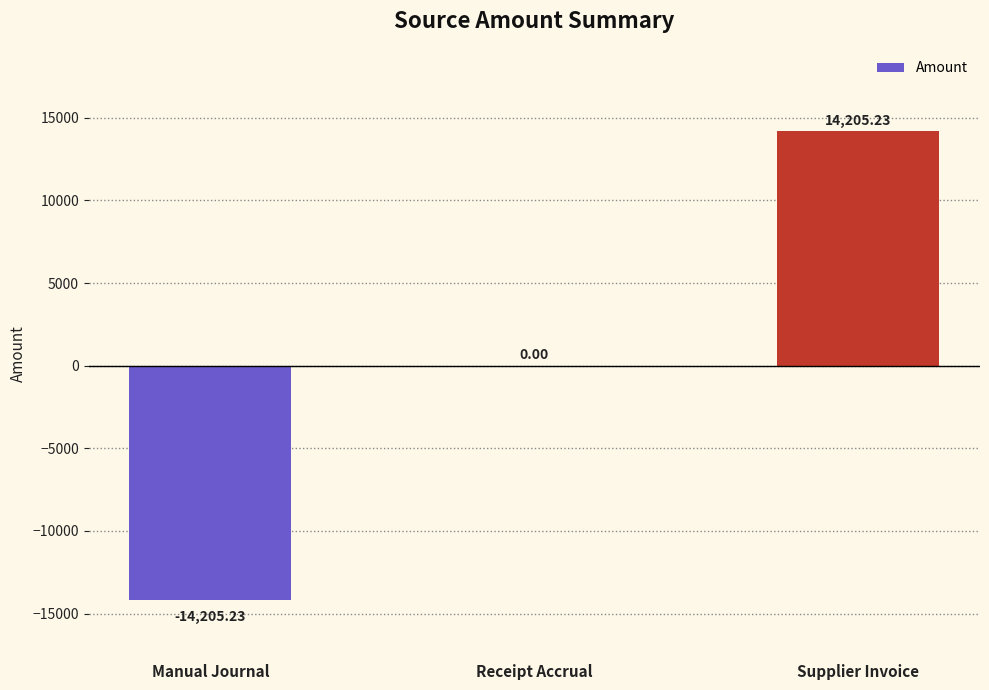

How many series are shown in this chart?

1